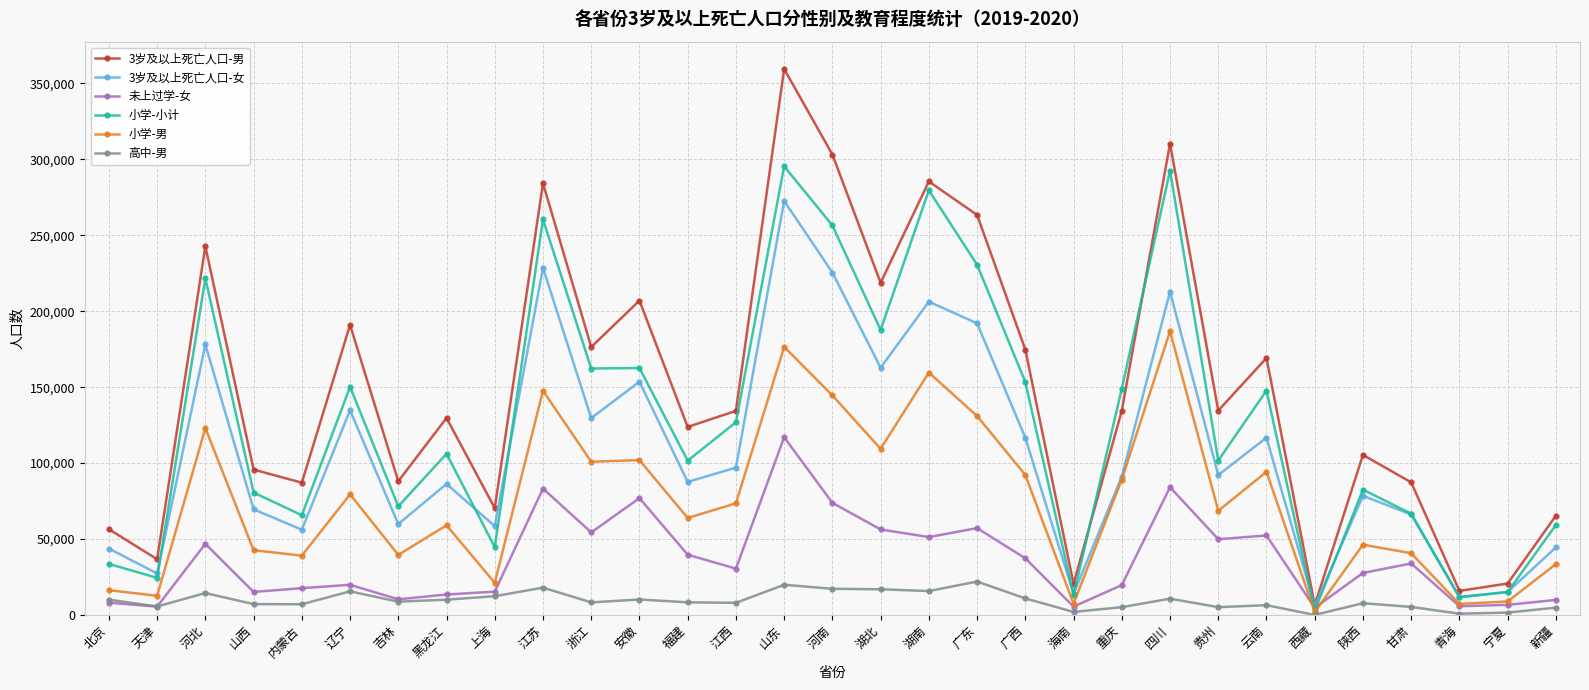

At which category does 小学-小计 reach its first local peak?

河北